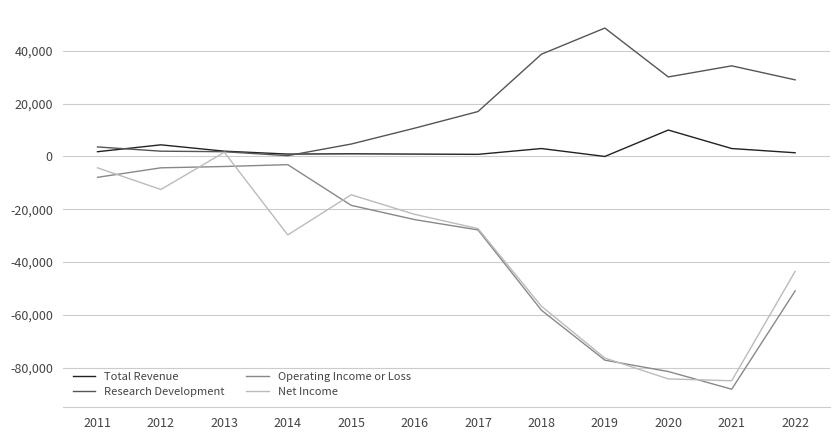

What is the highest value of the Operating Income or Loss series?

-3100